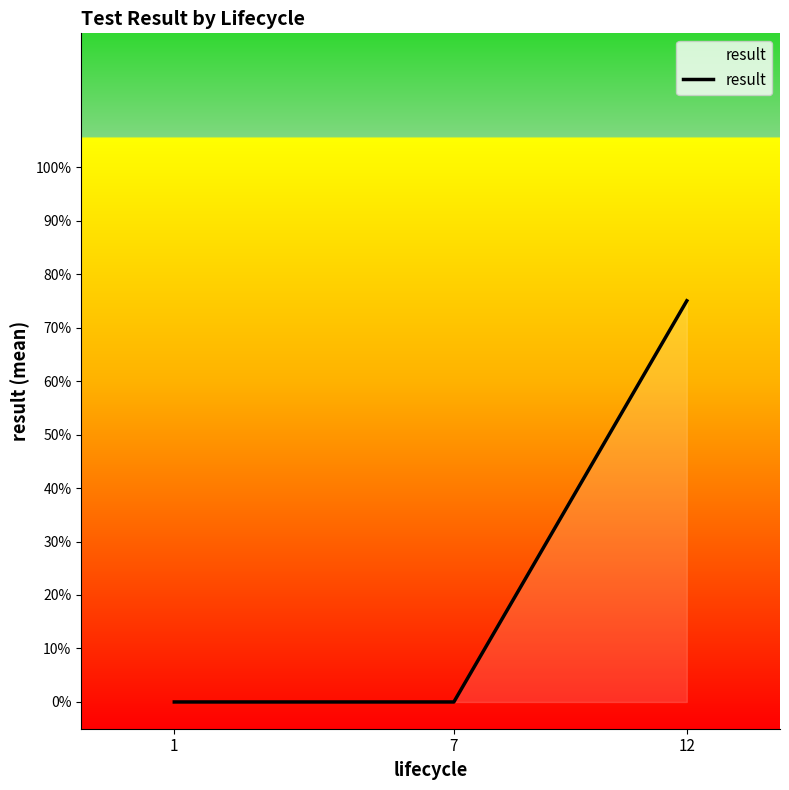

Does the chart display data point markers on the line(s)?

No